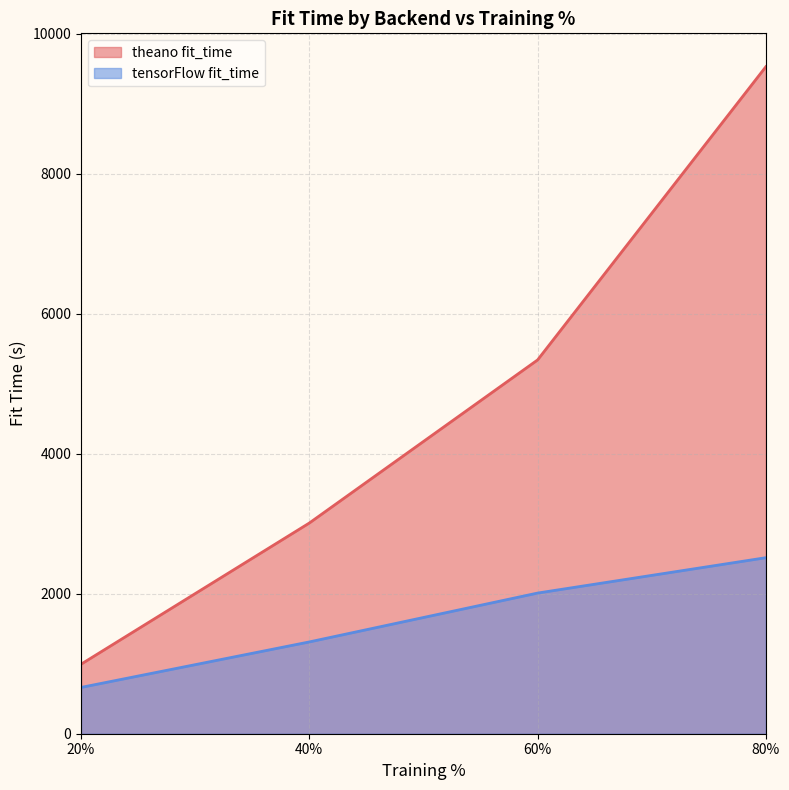

What is the value of the theano fit_time point at the 4th from the left?

9526.6